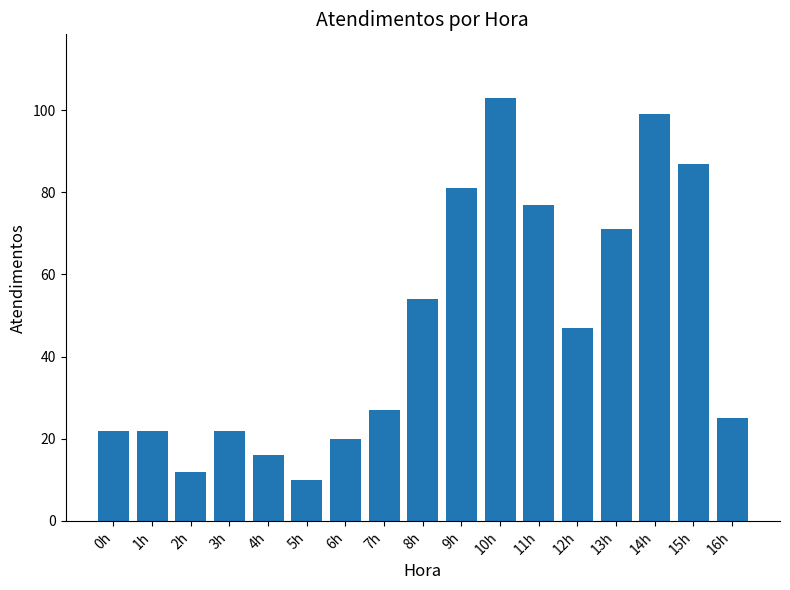

Is it true that the value at 8h is 37?

False